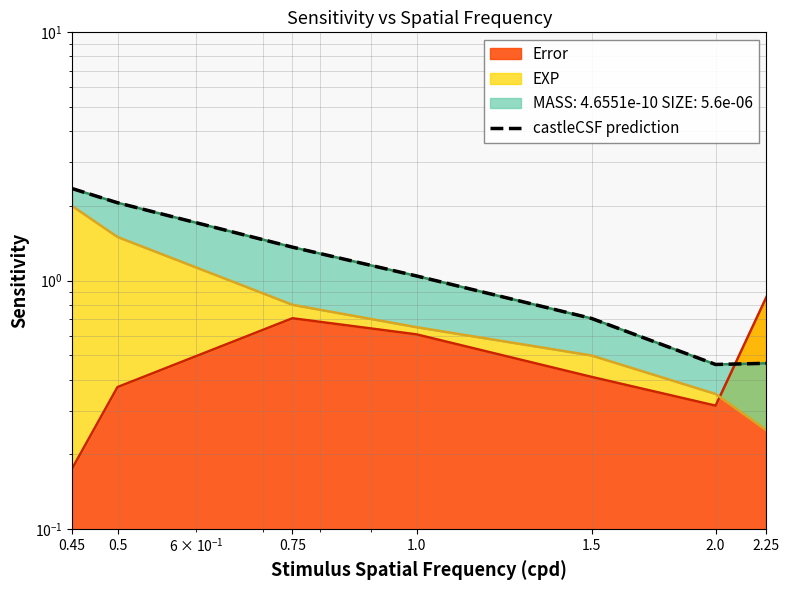

Is it true that the value at 0.5 is 2.1?

True